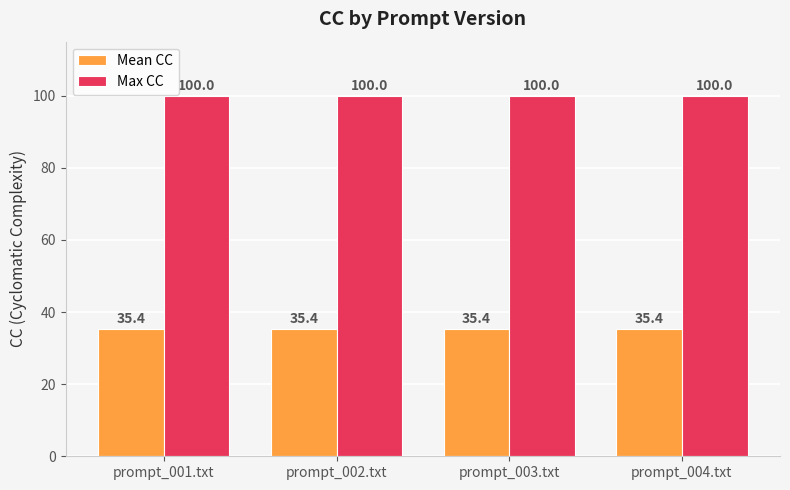

At how many categories does at least one series exceed 62?

4